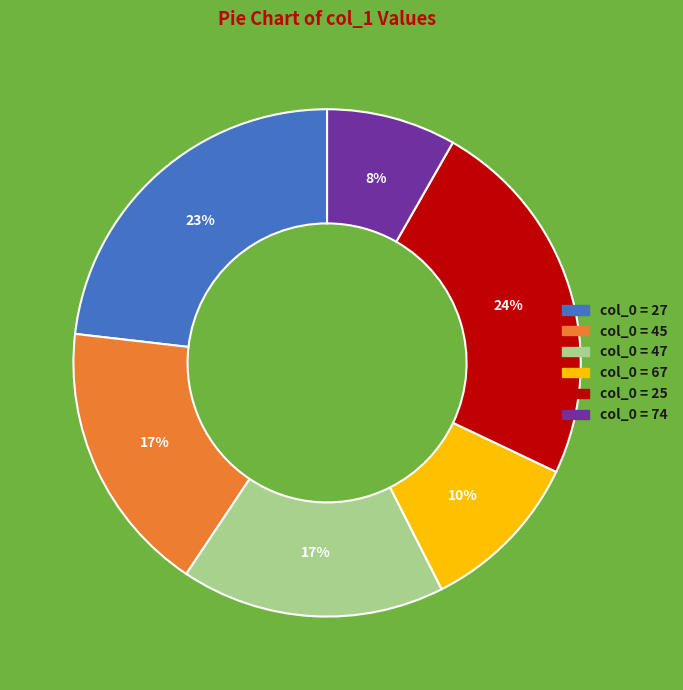

To the nearest percent, what is the difference between the largest and smallest slice percentages?

16%